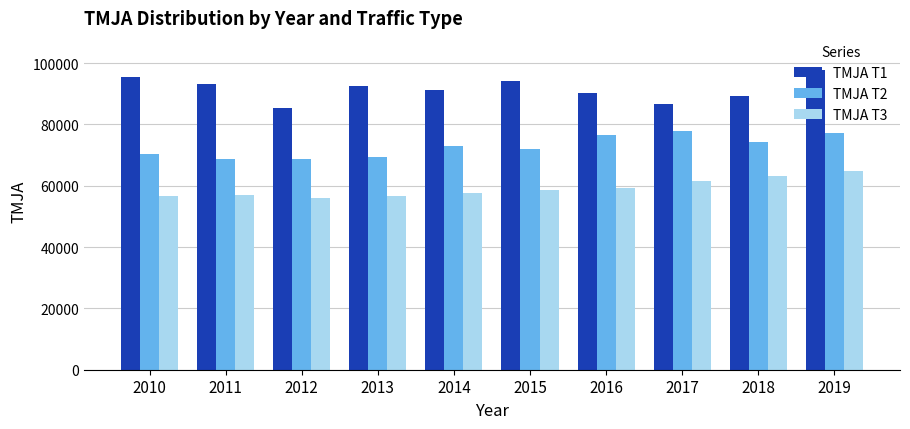

Rank the series at 2017 from lowest to highest value.

TMJA T3, TMJA T2, TMJA T1